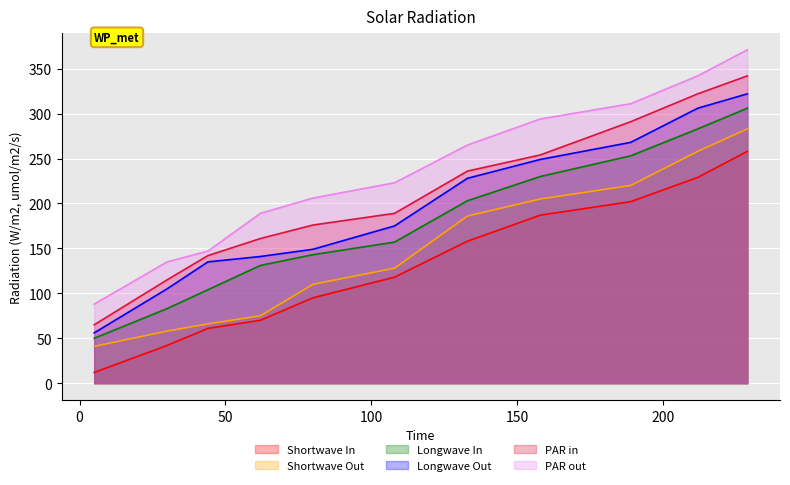

Which series has the largest range (max minus min)?

PAR out